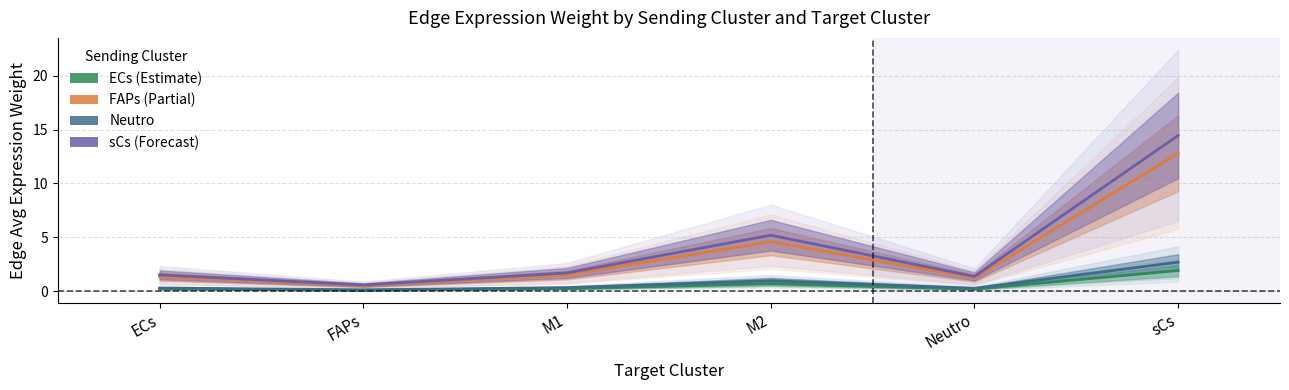

The Neutro series shows 1.0 at M2. True or false?

True